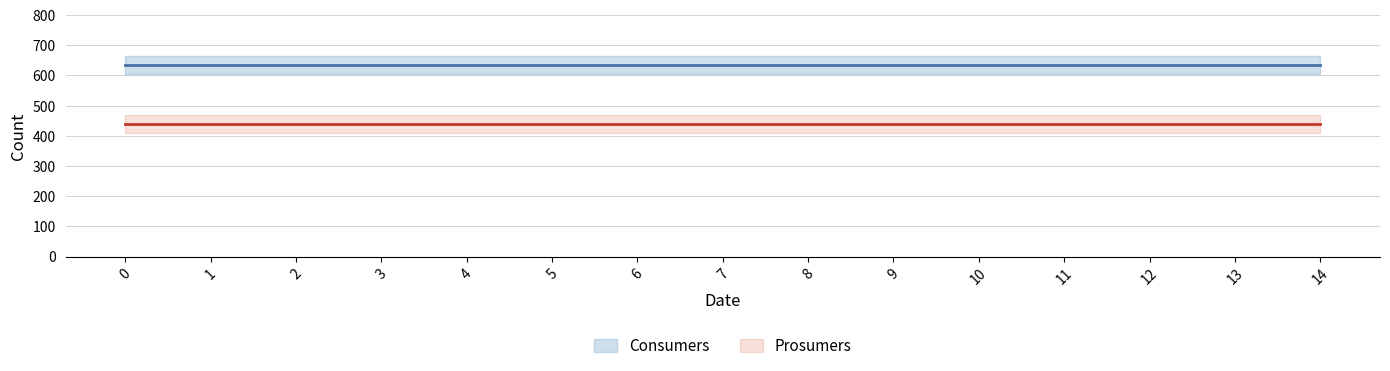

Which series has the largest range (max minus min)?

Consumers